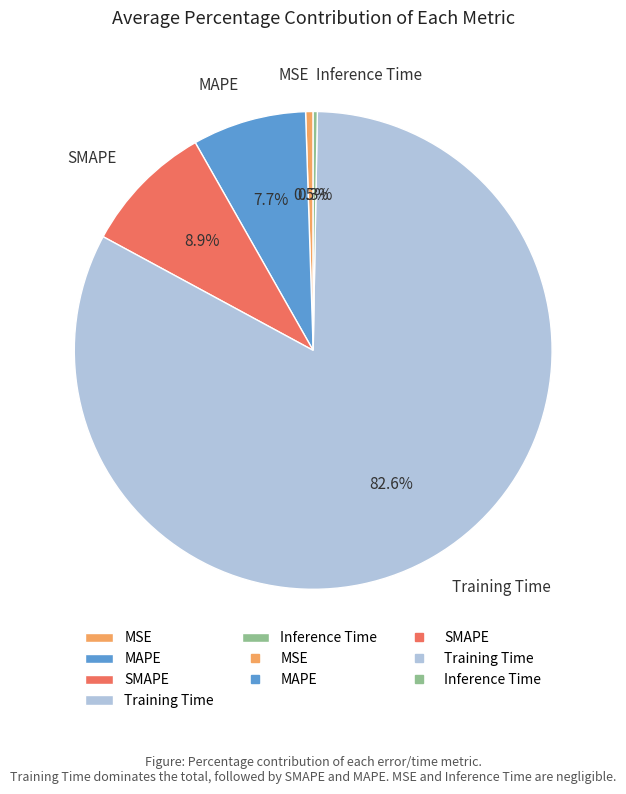

Is there a majority slice in this chart?

Yes